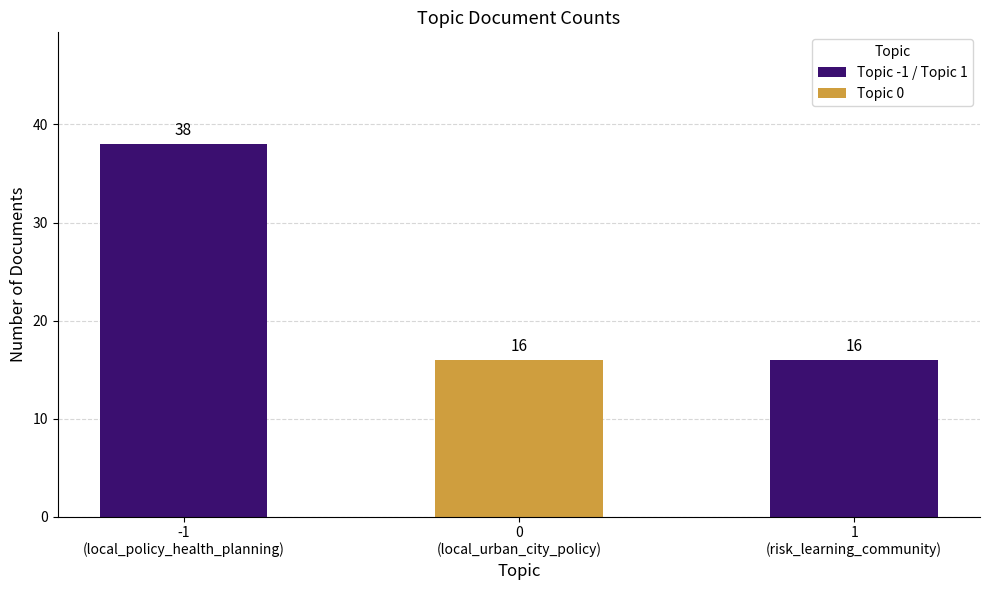

How many bars are there in total?

3